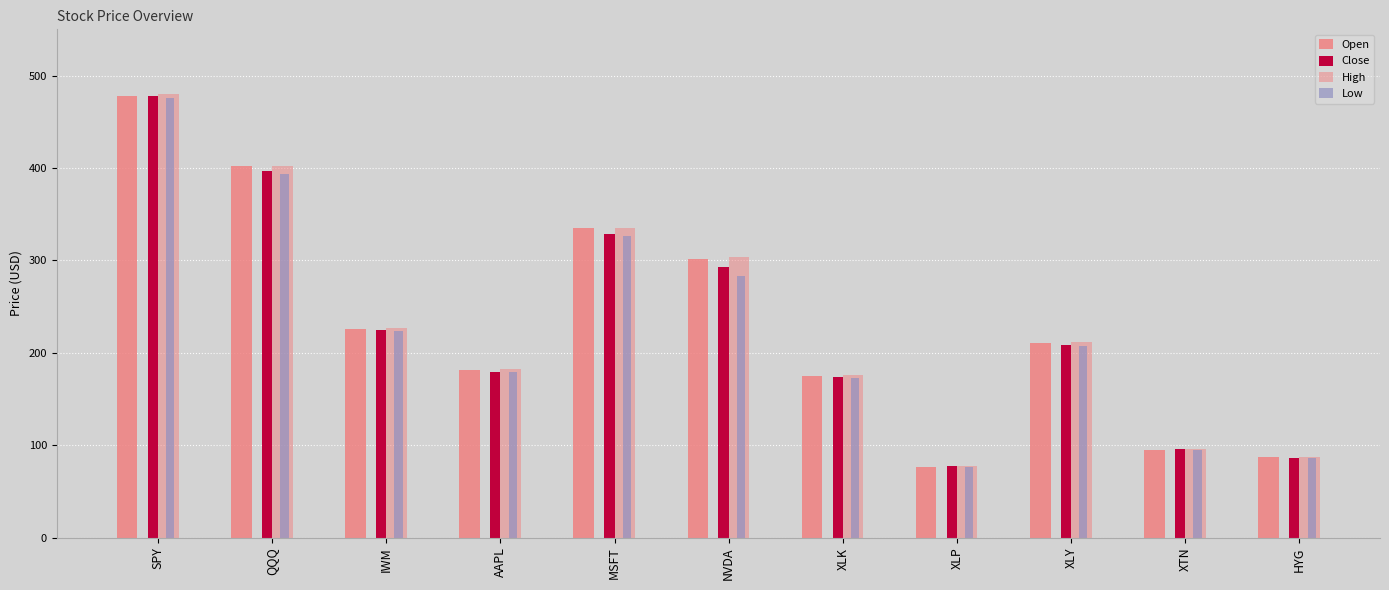

The Low series shows 326.1 at MSFT. True or false?

True